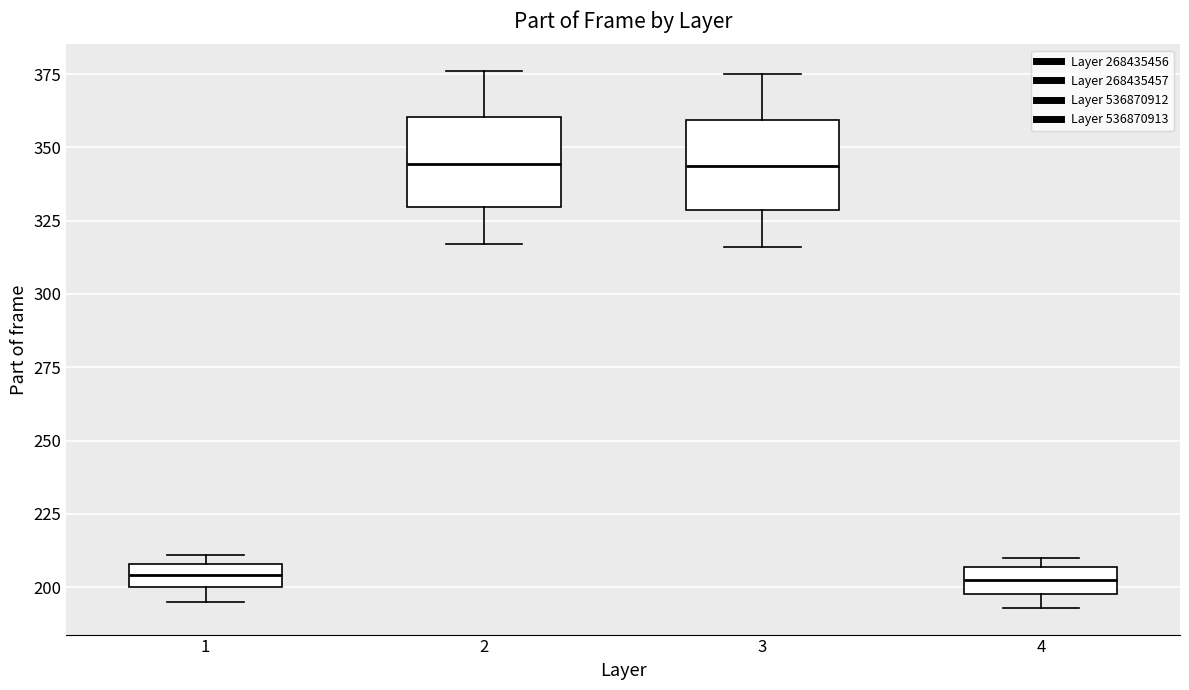

Reading left to right, transcribe this box plot: for each box, give where its median line is, the range the box spans, and where its two whiskers end, as read against the y-axis. The values are not printed on the chart, so give them approximately, as read against the axis.

1: median 205, box 200 to 210, whiskers 195 to 210 (just above the box's upper edge)
2: median 345, box 330 to 360, whiskers 315 to 375
3: median 345, box 330 to 360, whiskers 315 to 375
4: median 205 (inside the box), box 200 to 205, whiskers 195 to 210